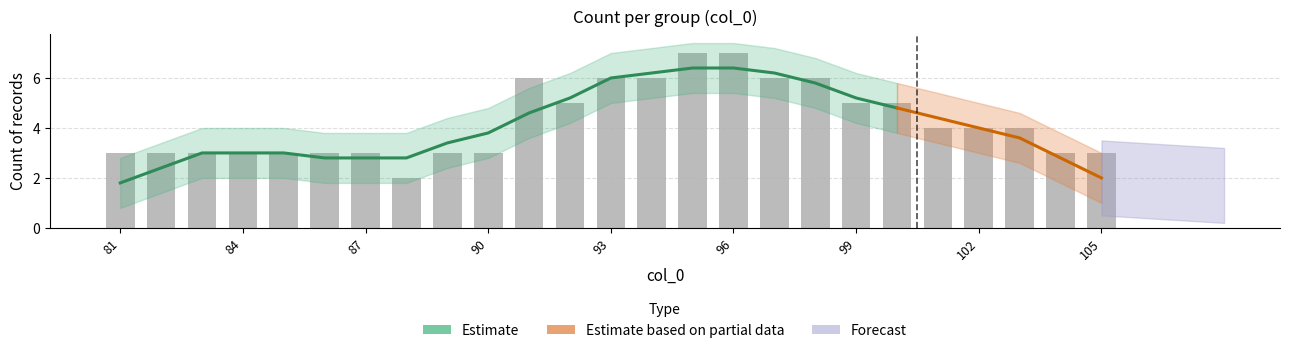

Does the chart contain any negative values?

No